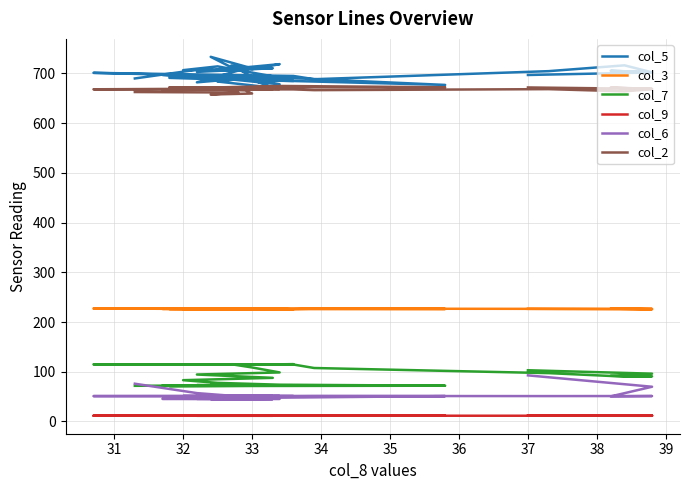

What is the smallest value displayed?

11.4